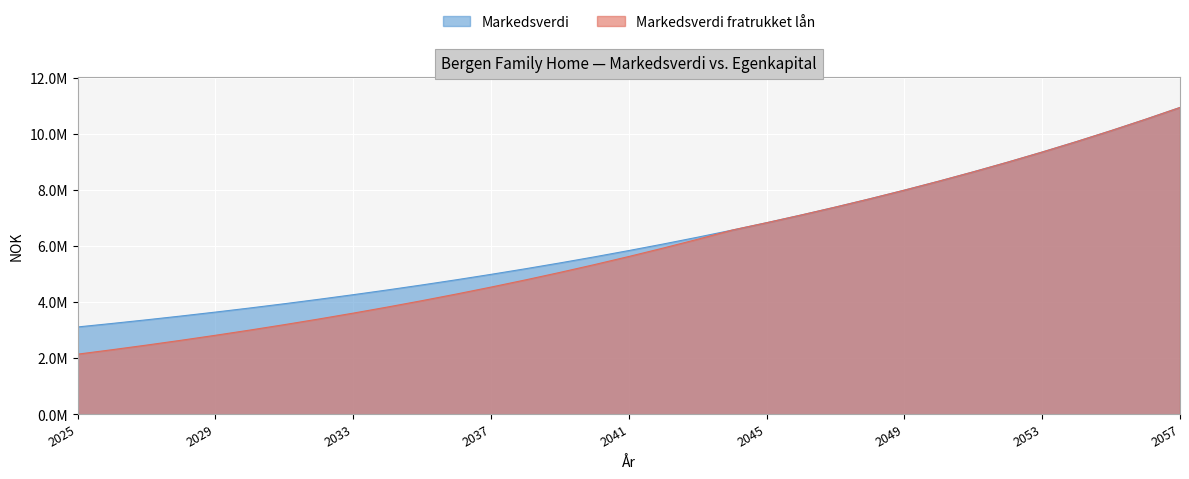

What are all the series names shown in the legend?

Markedsverdi, Markedsverdi fratrukket lån